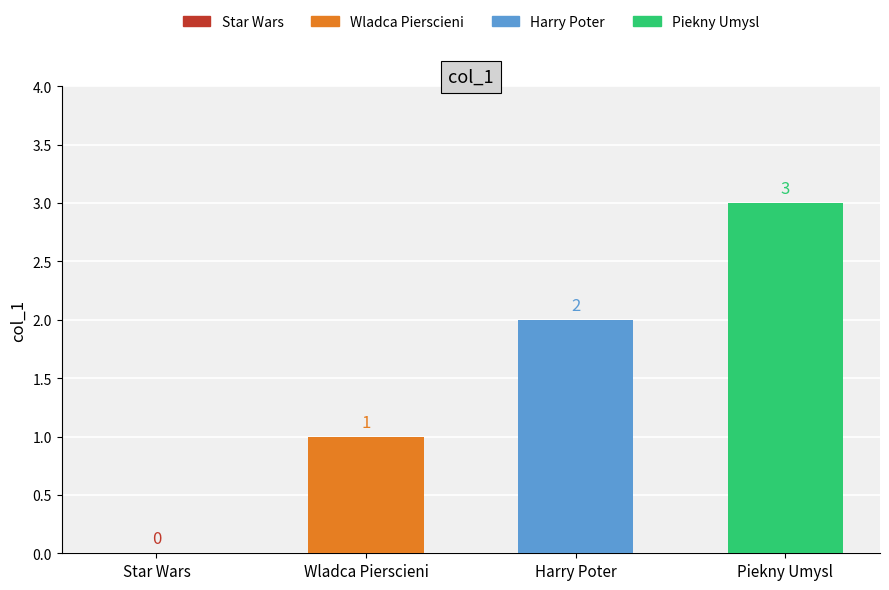

What is the label of the 2nd bar from the left?

Wladca Pierscieni